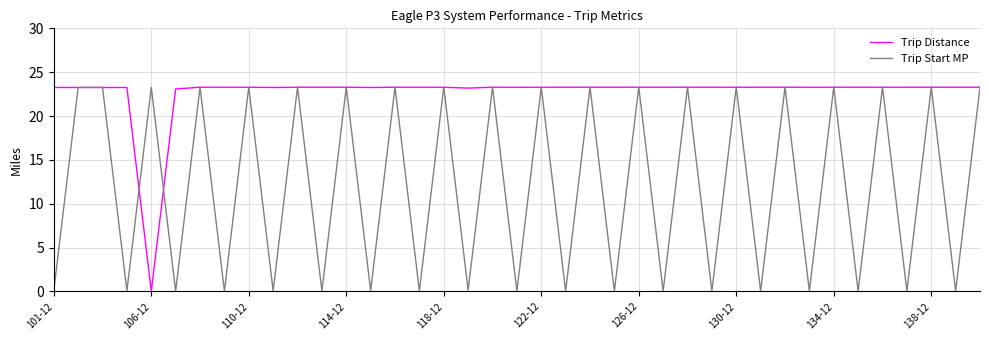

What is the maximum value shown in the chart?

23.3